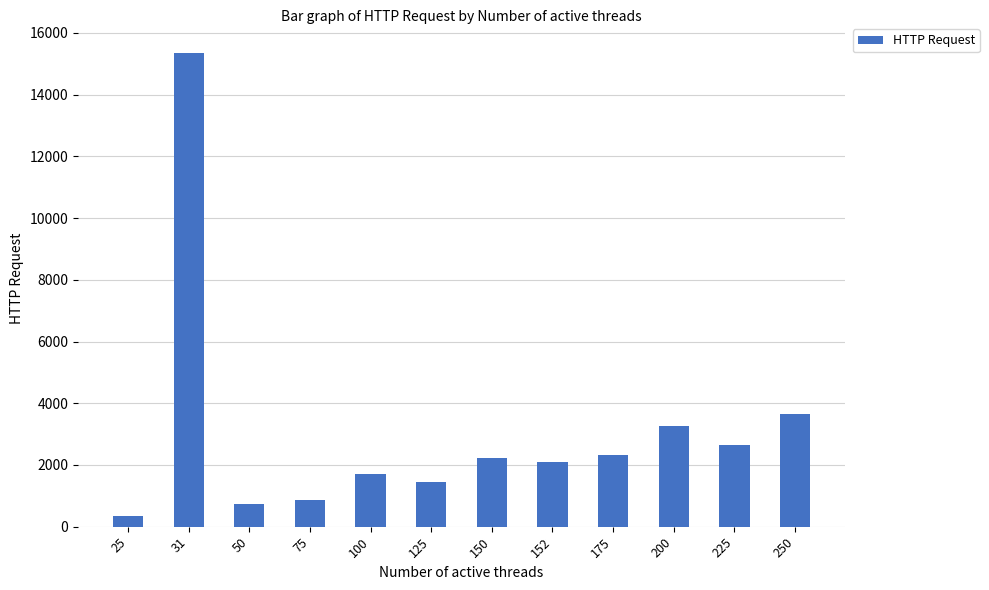

What is the sum of all values?

36669.4